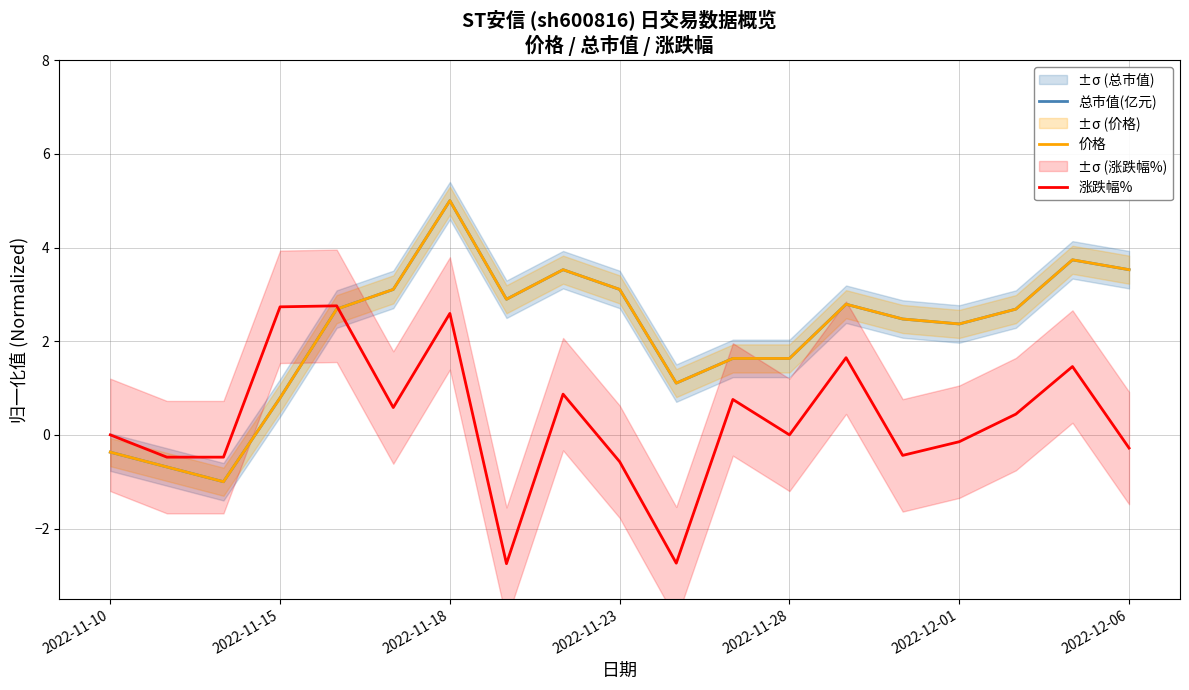

What is the lowest value of the 涨跌幅% series?

-2.7